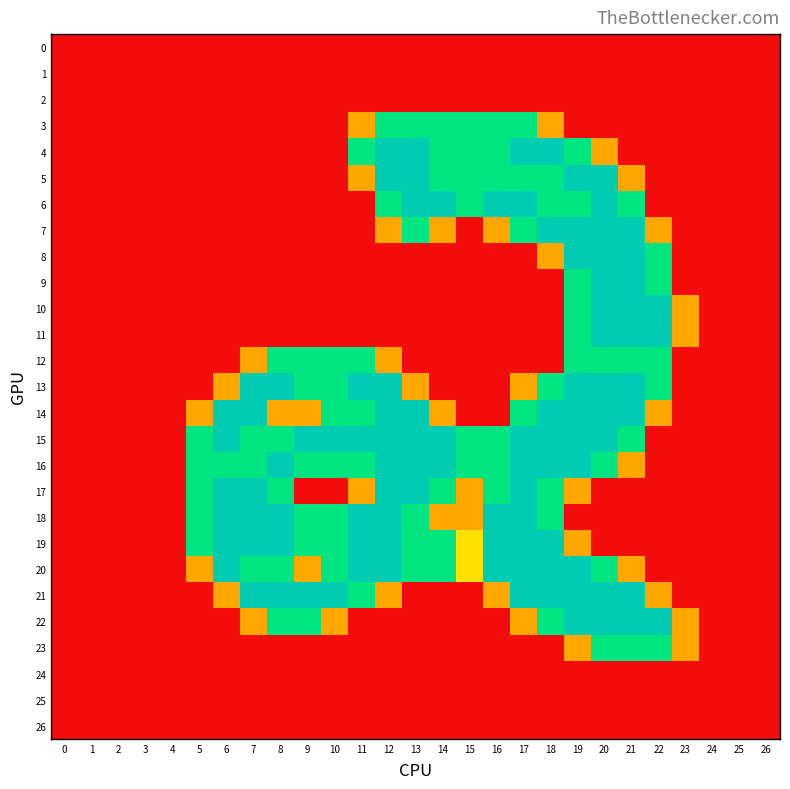

Reading left to right, extract all data points from this chart.

0: 0=0.0	1=0.0	2=0.0	3=0.0	4=0.0	5=0.0	6=0.0	7=0.0	8=0.0	9=0.0	10=0.0	11=0.0	12=0.0	13=0.0	14=0.0	15=0.0	16=0.0	17=0.0	18=0.0	19=0.0	20=0.0	21=0.0	22=0.0	23=0.0	24=0.0	25=0.0	26=0.0
1: 0=0.0	1=0.0	2=0.0	3=0.0	4=0.0	5=0.0	6=0.0	7=0.0	8=0.0	9=0.0	10=0.0	11=0.0	12=0.0	13=0.0	14=0.0	15=0.0	16=0.0	17=0.0	18=0.0	19=0.0	20=0.0	21=0.0	22=0.0	23=0.0	24=0.0	25=0.0	26=0.0
2: 0=0.0	1=0.0	2=0.0	3=0.0	4=0.0	5=0.0	6=0.0	7=0.0	8=0.0	9=0.0	10=0.0	11=0.0	12=0.0	13=0.0	14=0.0	15=0.0	16=0.0	17=0.0	18=0.0	19=0.0	20=0.0	21=0.0	22=0.0	23=0.0	24=0.0	25=0.0	26=0.0
3: 0=0.0	1=0.0	2=0.0	3=0.0	4=0.0	5=0.0	6=0.0	7=0.0	8=0.0	9=0.0	10=0.0	11=0.8	12=1.5	13=1.5	14=1.5	15=1.5	16=1.5	17=1.5	18=0.8	19=0.0	20=0.0	21=0.0	22=0.0	23=0.0	24=0.0	25=0.0	26=0.0
4: 0=0.0	1=0.0	2=0.0	3=0.0	4=0.0	5=0.0	6=0.0	7=0.0	8=0.0	9=0.0	10=0.0	11=1.5	12=2.0	13=2.0	14=1.5	15=1.5	16=1.5	17=2.0	18=2.0	19=1.5	20=0.8	21=0.0	22=0.0	23=0.0	24=0.0	25=0.0	26=0.0
5: 0=0.0	1=0.0	2=0.0	3=0.0	4=0.0	5=0.0	6=0.0	7=0.0	8=0.0	9=0.0	10=0.0	11=0.8	12=2.0	13=2.0	14=1.5	15=1.5	16=1.5	17=1.5	18=1.5	19=2.0	20=2.0	21=0.8	22=0.0	23=0.0	24=0.0	25=0.0	26=0.0
6: 0=0.0	1=0.0	2=0.0	3=0.0	4=0.0	5=0.0	6=0.0	7=0.0	8=0.0	9=0.0	10=0.0	11=0.0	12=1.5	13=2.0	14=2.0	15=1.5	16=2.0	17=2.0	18=1.5	19=1.5	20=2.0	21=1.5	22=0.0	23=0.0	24=0.0	25=0.0	26=0.0
7: 0=0.0	1=0.0	2=0.0	3=0.0	4=0.0	5=0.0	6=0.0	7=0.0	8=0.0	9=0.0	10=0.0	11=0.0	12=0.8	13=1.5	14=0.8	15=0.0	16=0.8	17=1.5	18=2.0	19=2.0	20=2.0	21=2.0	22=0.8	23=0.0	24=0.0	25=0.0	26=0.0
8: 0=0.0	1=0.0	2=0.0	3=0.0	4=0.0	5=0.0	6=0.0	7=0.0	8=0.0	9=0.0	10=0.0	11=0.0	12=0.0	13=0.0	14=0.0	15=0.0	16=0.0	17=0.0	18=0.8	19=2.0	20=2.0	21=2.0	22=1.5	23=0.0	24=0.0	25=0.0	26=0.0
9: 0=0.0	1=0.0	2=0.0	3=0.0	4=0.0	5=0.0	6=0.0	7=0.0	8=0.0	9=0.0	10=0.0	11=0.0	12=0.0	13=0.0	14=0.0	15=0.0	16=0.0	17=0.0	18=0.0	19=1.5	20=2.0	21=2.0	22=1.5	23=0.0	24=0.0	25=0.0	26=0.0
10: 0=0.0	1=0.0	2=0.0	3=0.0	4=0.0	5=0.0	6=0.0	7=0.0	8=0.0	9=0.0	10=0.0	11=0.0	12=0.0	13=0.0	14=0.0	15=0.0	16=0.0	17=0.0	18=0.0	19=1.5	20=2.0	21=2.0	22=2.0	23=0.8	24=0.0	25=0.0	26=0.0
11: 0=0.0	1=0.0	2=0.0	3=0.0	4=0.0	5=0.0	6=0.0	7=0.0	8=0.0	9=0.0	10=0.0	11=0.0	12=0.0	13=0.0	14=0.0	15=0.0	16=0.0	17=0.0	18=0.0	19=1.5	20=2.0	21=2.0	22=2.0	23=0.8	24=0.0	25=0.0	26=0.0
12: 0=0.0	1=0.0	2=0.0	3=0.0	4=0.0	5=0.0	6=0.0	7=0.8	8=1.5	9=1.5	10=1.5	11=1.5	12=0.8	13=0.0	14=0.0	15=0.0	16=0.0	17=0.0	18=0.0	19=1.5	20=1.5	21=1.5	22=1.5	23=0.0	24=0.0	25=0.0	26=0.0
13: 0=0.0	1=0.0	2=0.0	3=0.0	4=0.0	5=0.0	6=0.8	7=2.0	8=2.0	9=1.5	10=1.5	11=2.0	12=2.0	13=0.8	14=0.0	15=0.0	16=0.0	17=0.8	18=1.5	19=2.0	20=2.0	21=2.0	22=1.5	23=0.0	24=0.0	25=0.0	26=0.0
14: 0=0.0	1=0.0	2=0.0	3=0.0	4=0.0	5=0.8	6=2.0	7=2.0	8=0.8	9=0.8	10=1.5	11=1.5	12=2.0	13=2.0	14=0.8	15=0.0	16=0.0	17=1.5	18=2.0	19=2.0	20=2.0	21=2.0	22=0.8	23=0.0	24=0.0	25=0.0	26=0.0
15: 0=0.0	1=0.0	2=0.0	3=0.0	4=0.0	5=1.5	6=2.0	7=1.5	8=1.5	9=2.0	10=2.0	11=2.0	12=2.0	13=2.0	14=2.0	15=1.5	16=1.5	17=2.0	18=2.0	19=2.0	20=2.0	21=1.5	22=0.0	23=0.0	24=0.0	25=0.0	26=0.0
16: 0=0.0	1=0.0	2=0.0	3=0.0	4=0.0	5=1.5	6=1.5	7=1.5	8=2.0	9=1.5	10=1.5	11=1.5	12=2.0	13=2.0	14=2.0	15=1.5	16=1.5	17=2.0	18=2.0	19=2.0	20=1.5	21=0.8	22=0.0	23=0.0	24=0.0	25=0.0	26=0.0
17: 0=0.0	1=0.0	2=0.0	3=0.0	4=0.0	5=1.5	6=2.0	7=2.0	8=1.5	9=0.0	10=0.0	11=0.8	12=2.0	13=2.0	14=1.5	15=0.8	16=1.5	17=2.0	18=1.5	19=0.8	20=0.0	21=0.0	22=0.0	23=0.0	24=0.0	25=0.0	26=0.0
18: 0=0.0	1=0.0	2=0.0	3=0.0	4=0.0	5=1.5	6=2.0	7=2.0	8=2.0	9=1.5	10=1.5	11=2.0	12=2.0	13=1.5	14=0.8	15=0.8	16=2.0	17=2.0	18=1.5	19=0.0	20=0.0	21=0.0	22=0.0	23=0.0	24=0.0	25=0.0	26=0.0
19: 0=0.0	1=0.0	2=0.0	3=0.0	4=0.0	5=1.5	6=2.0	7=2.0	8=2.0	9=1.5	10=1.5	11=2.0	12=2.0	13=1.5	14=1.5	15=1.0	16=2.0	17=2.0	18=2.0	19=0.8	20=0.0	21=0.0	22=0.0	23=0.0	24=0.0	25=0.0	26=0.0
20: 0=0.0	1=0.0	2=0.0	3=0.0	4=0.0	5=0.8	6=2.0	7=1.5	8=1.5	9=0.8	10=1.5	11=2.0	12=2.0	13=1.5	14=1.5	15=1.0	16=2.0	17=2.0	18=2.0	19=2.0	20=1.5	21=0.8	22=0.0	23=0.0	24=0.0	25=0.0	26=0.0
21: 0=0.0	1=0.0	2=0.0	3=0.0	4=0.0	5=0.0	6=0.8	7=2.0	8=2.0	9=2.0	10=2.0	11=1.5	12=0.8	13=0.0	14=0.0	15=0.0	16=0.8	17=2.0	18=2.0	19=2.0	20=2.0	21=2.0	22=0.8	23=0.0	24=0.0	25=0.0	26=0.0
22: 0=0.0	1=0.0	2=0.0	3=0.0	4=0.0	5=0.0	6=0.0	7=0.8	8=1.5	9=1.5	10=0.8	11=0.0	12=0.0	13=0.0	14=0.0	15=0.0	16=0.0	17=0.8	18=1.5	19=2.0	20=2.0	21=2.0	22=2.0	23=0.8	24=0.0	25=0.0	26=0.0
23: 0=0.0	1=0.0	2=0.0	3=0.0	4=0.0	5=0.0	6=0.0	7=0.0	8=0.0	9=0.0	10=0.0	11=0.0	12=0.0	13=0.0	14=0.0	15=0.0	16=0.0	17=0.0	18=0.0	19=0.8	20=1.5	21=1.5	22=1.5	23=0.8	24=0.0	25=0.0	26=0.0
24: 0=0.0	1=0.0	2=0.0	3=0.0	4=0.0	5=0.0	6=0.0	7=0.0	8=0.0	9=0.0	10=0.0	11=0.0	12=0.0	13=0.0	14=0.0	15=0.0	16=0.0	17=0.0	18=0.0	19=0.0	20=0.0	21=0.0	22=0.0	23=0.0	24=0.0	25=0.0	26=0.0
25: 0=0.0	1=0.0	2=0.0	3=0.0	4=0.0	5=0.0	6=0.0	7=0.0	8=0.0	9=0.0	10=0.0	11=0.0	12=0.0	13=0.0	14=0.0	15=0.0	16=0.0	17=0.0	18=0.0	19=0.0	20=0.0	21=0.0	22=0.0	23=0.0	24=0.0	25=0.0	26=0.0
26: 0=0.0	1=0.0	2=0.0	3=0.0	4=0.0	5=0.0	6=0.0	7=0.0	8=0.0	9=0.0	10=0.0	11=0.0	12=0.0	13=0.0	14=0.0	15=0.0	16=0.0	17=0.0	18=0.0	19=0.0	20=0.0	21=0.0	22=0.0	23=0.0	24=0.0	25=0.0	26=0.0